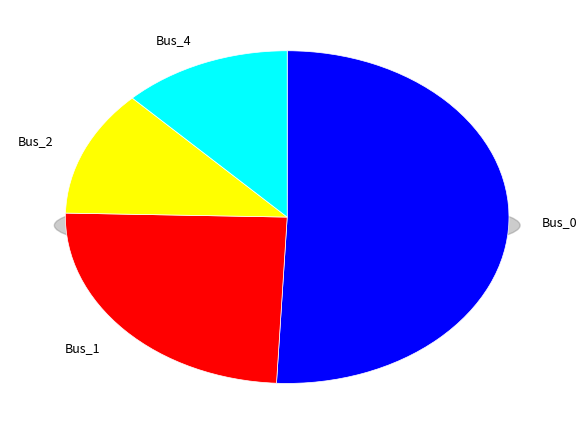

Count the number of slices in the pie.

5